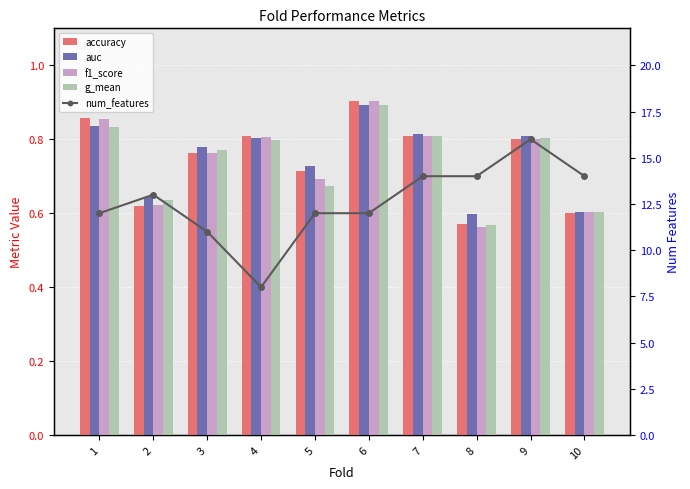

True or false: auc has a value of 1.3 at 7.

False